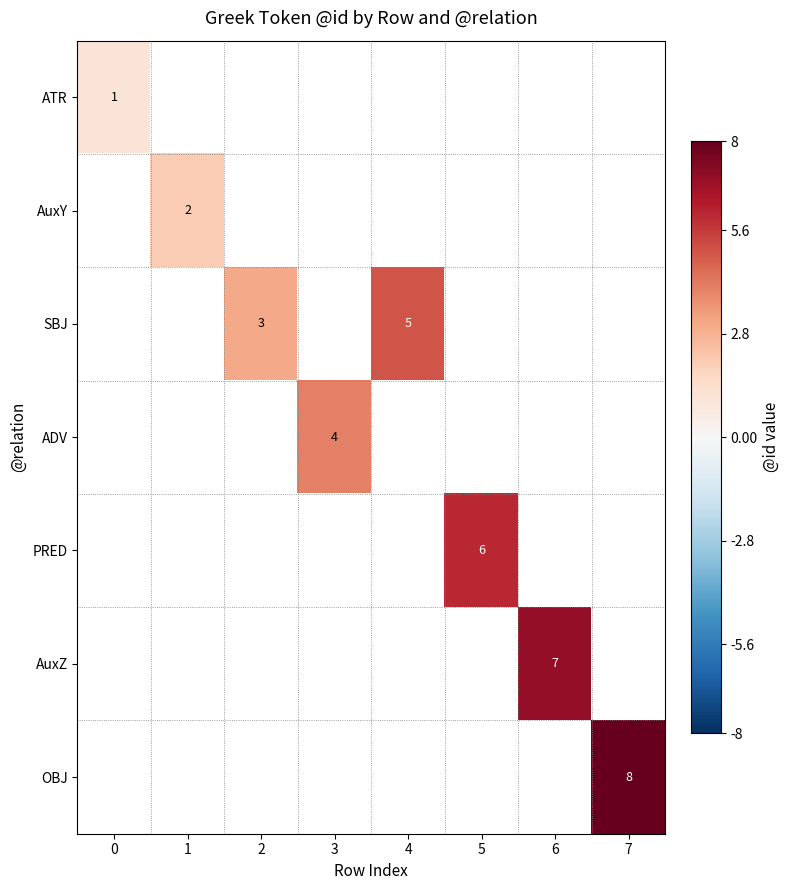

The value of AuxZ at 6 is 11. True or false?

False